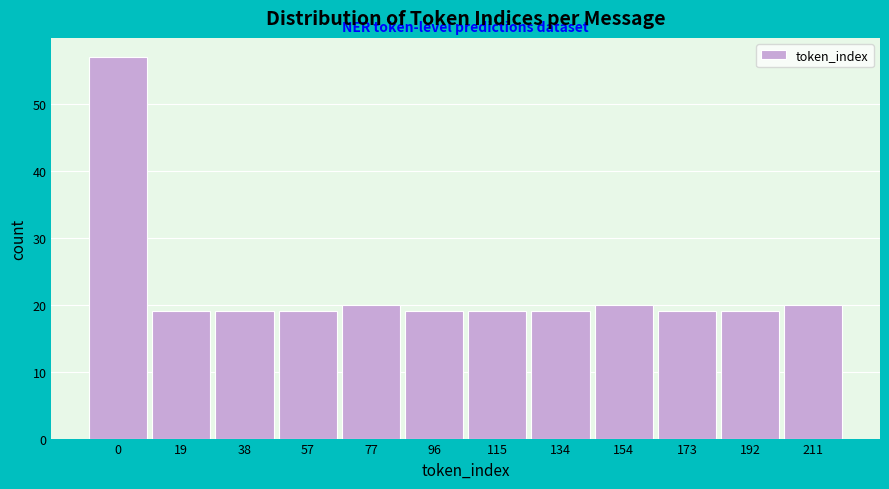

Reading right to left, what are all the values shown in this chart?

211=20	192=19	173=19	154=20	134=19	115=19	96=19	77=20	57=19	38=19	19=19	0=57